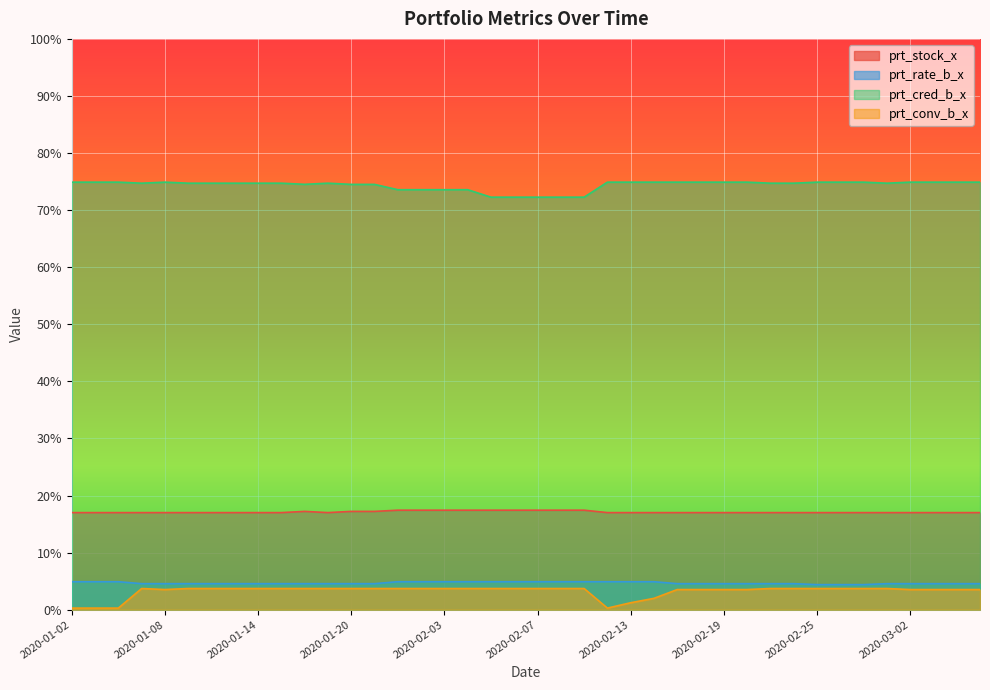

At which label does prt_conv_b_x reach its peak?

2020-01-07